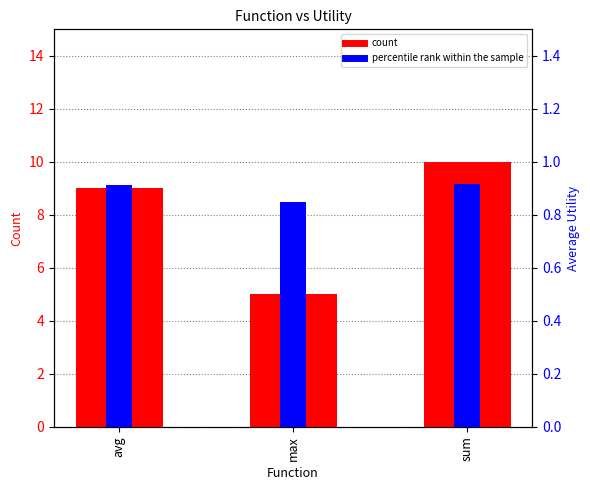

Which category has the highest value in the percentile rank within the sample series?

sum